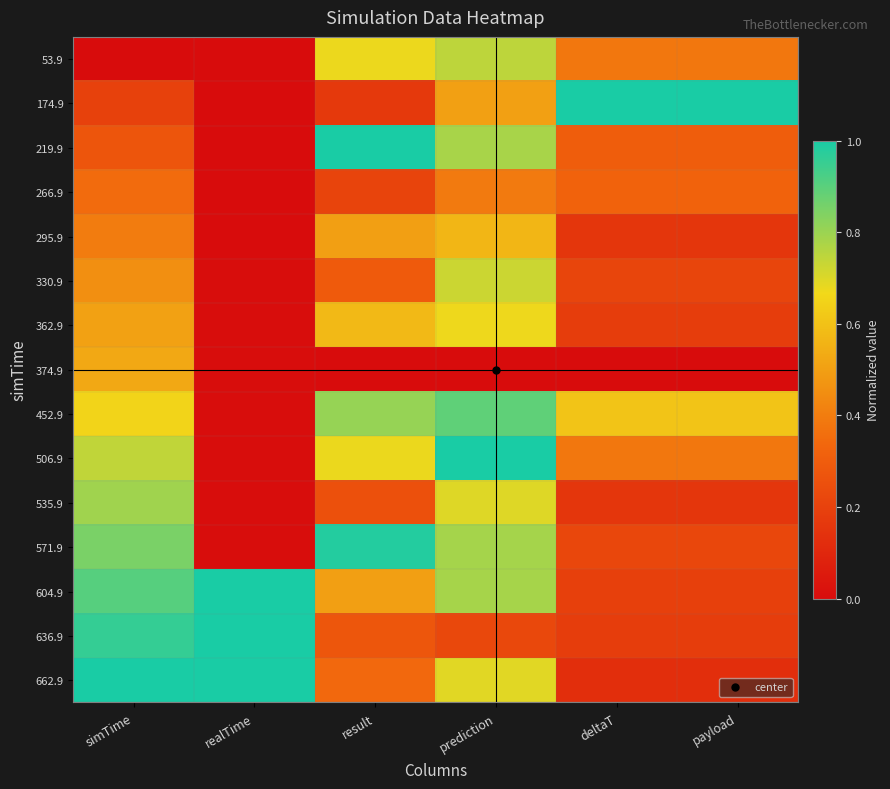

At which category is the sum across all series the highest?

prediction